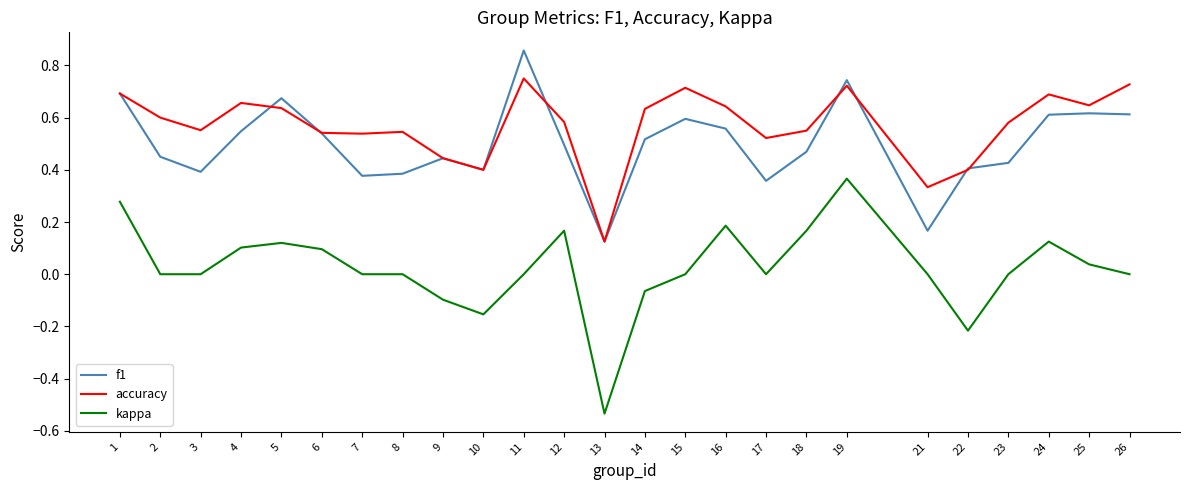

What are all the series names shown in the legend?

f1, accuracy, kappa